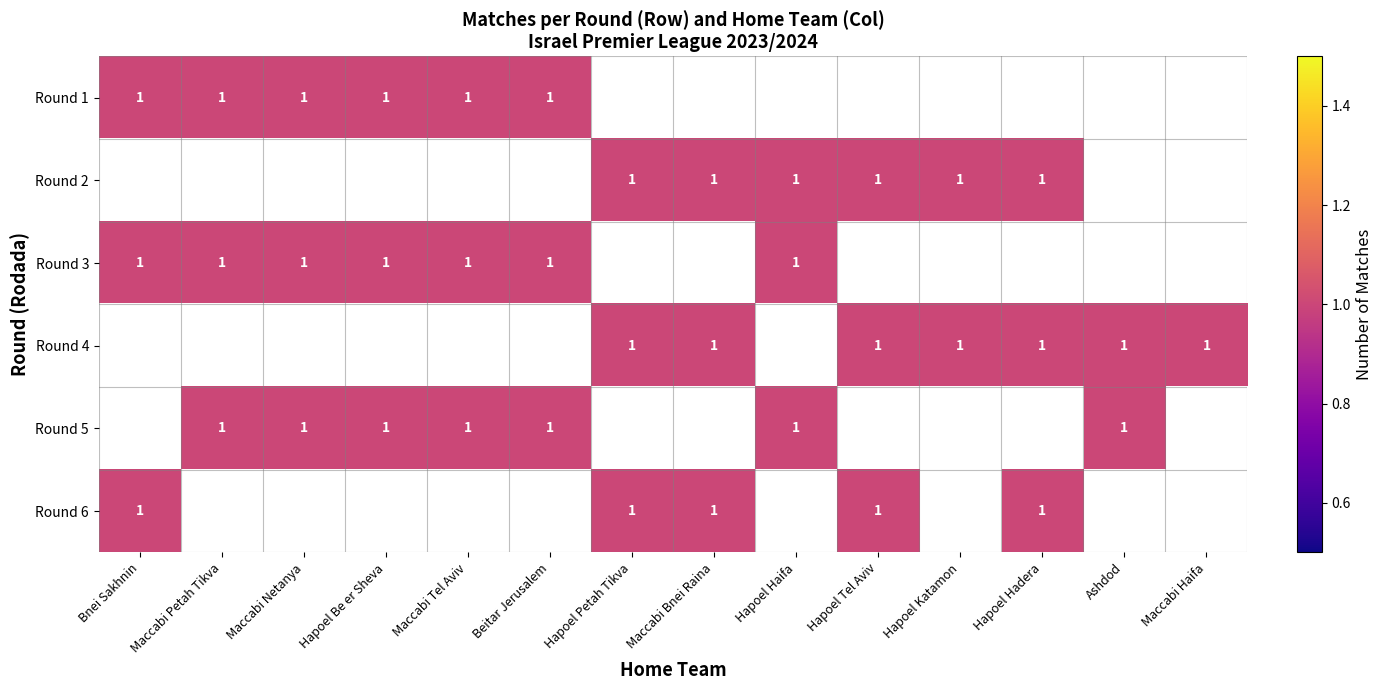

The Round 2 series shows 1 at Hapoel Haifa. True or false?

True